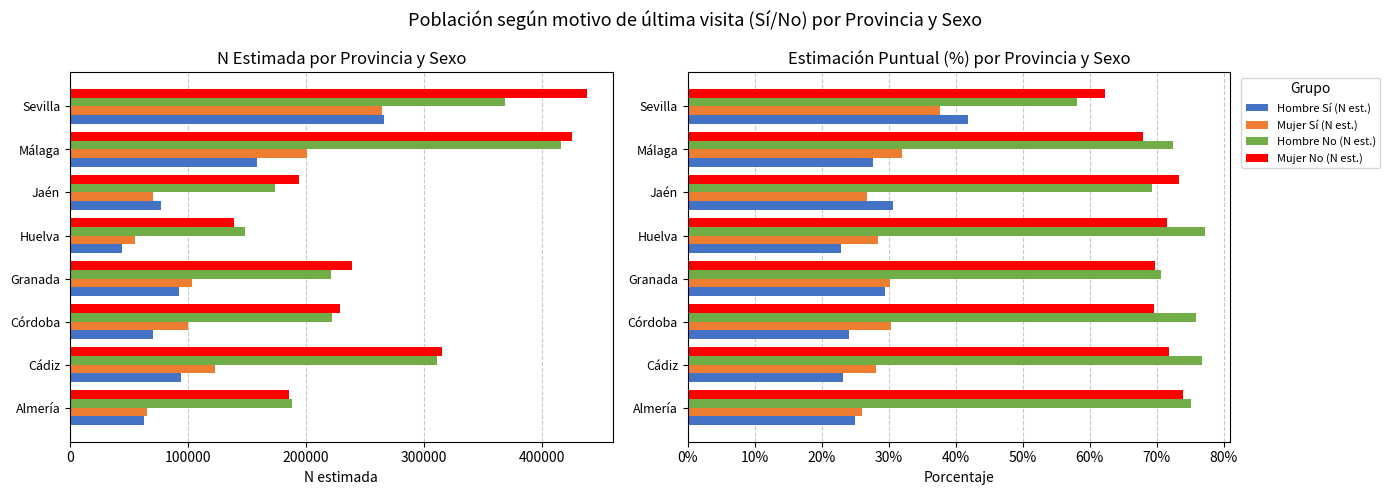

How many values in the Hombre No (N est.) series exceed 222115?

3